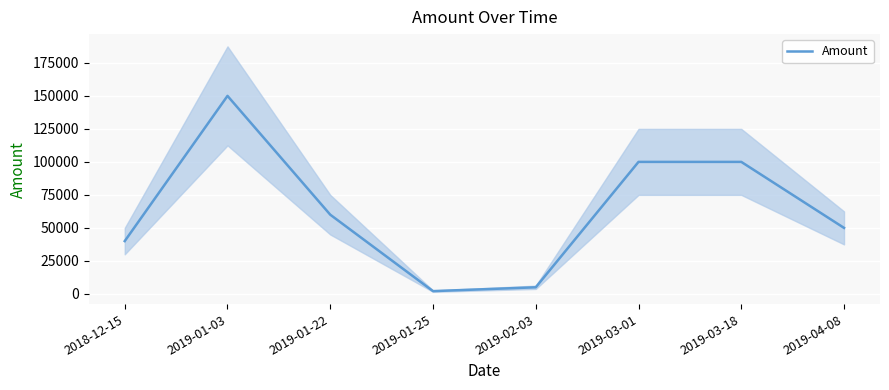

Read the value at 2018-12-15, to the nearest 10.

40000